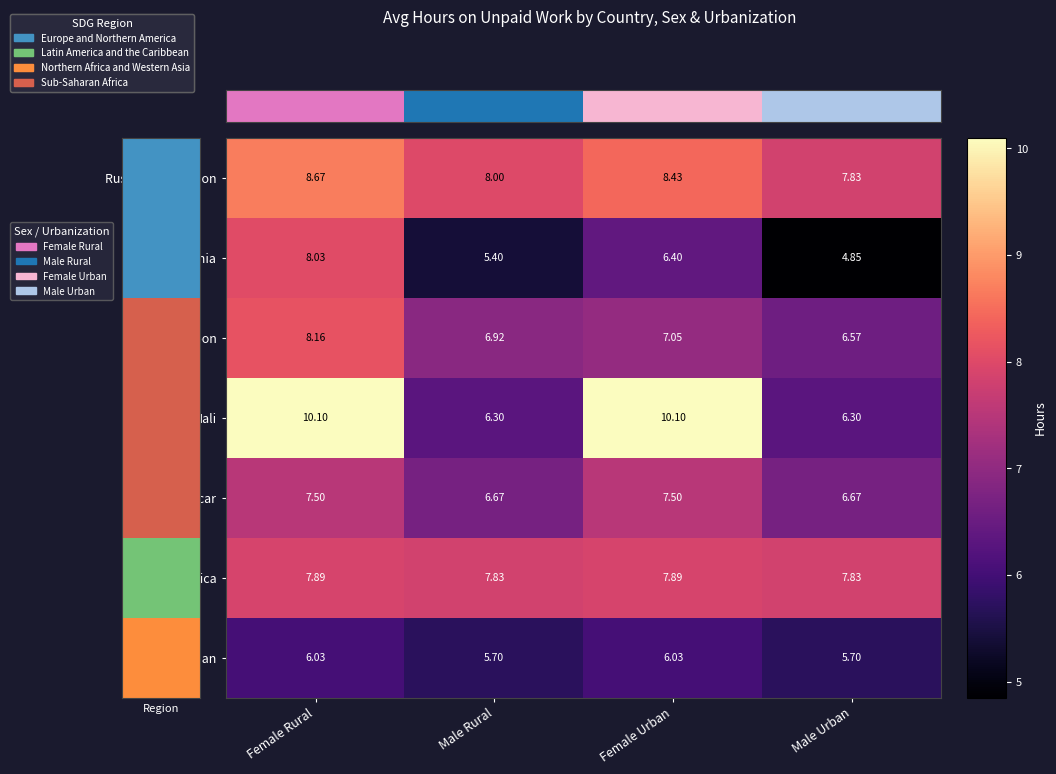

At which label does Russian Federation first exceed 8?

Female Rural